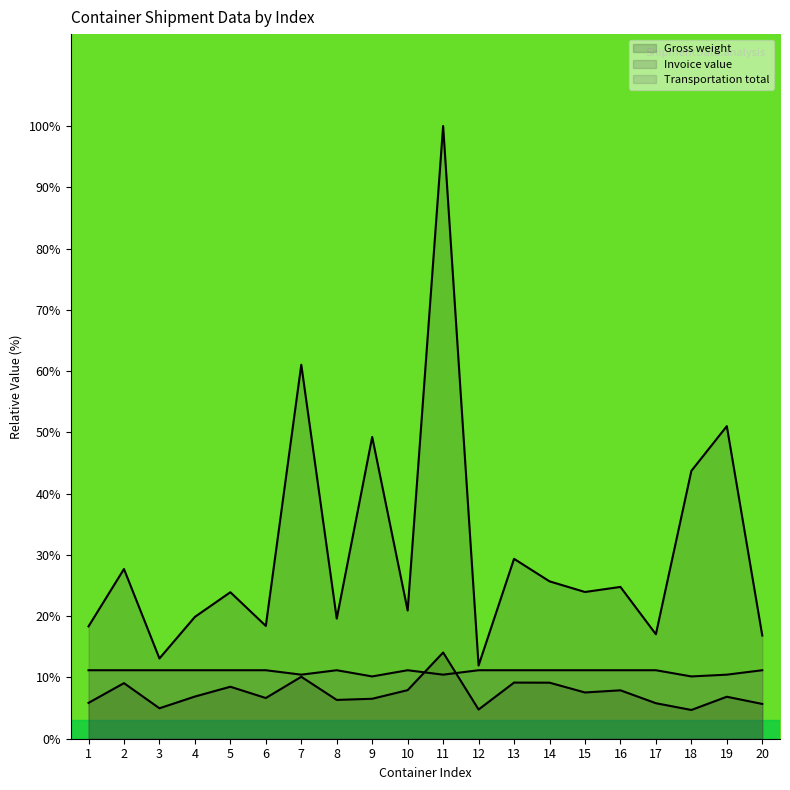

True or false: Transportation total and Invoice value cross at least once.

False